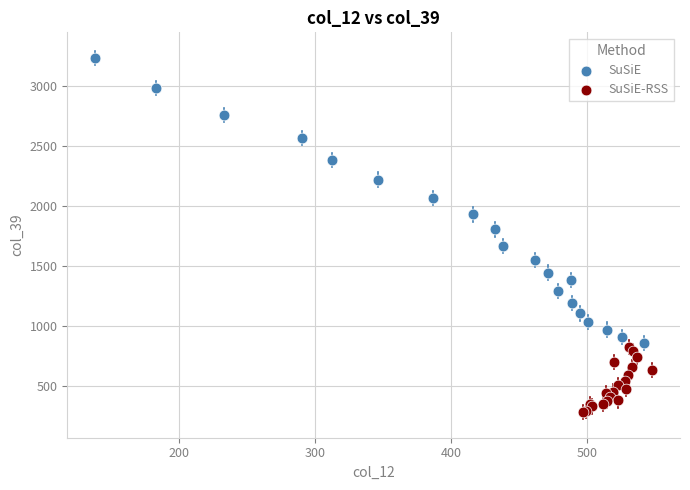

Which series has the widest spread of Y values?

SuSiE